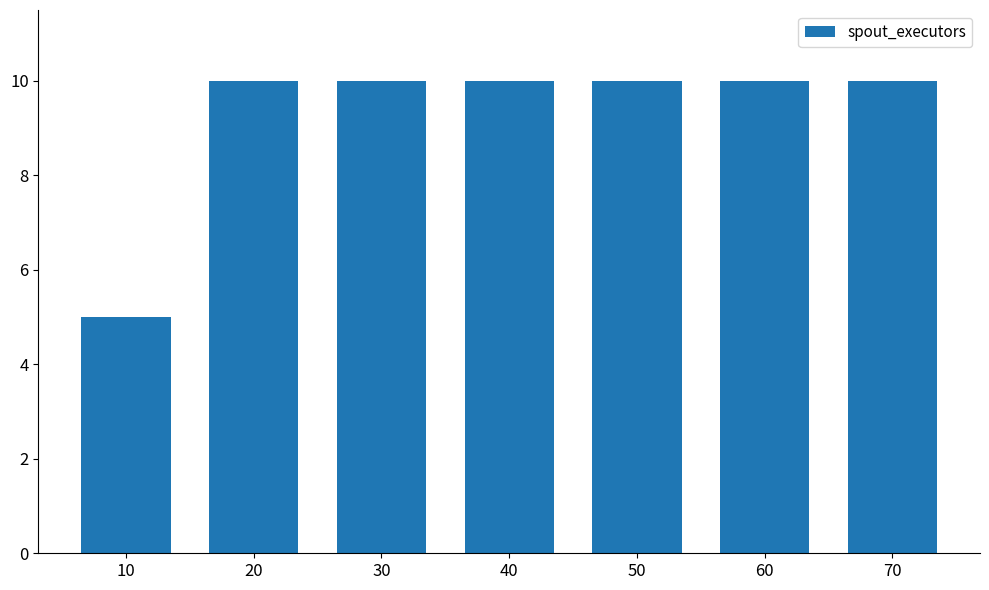

Which category has the lowest value across all series?

10